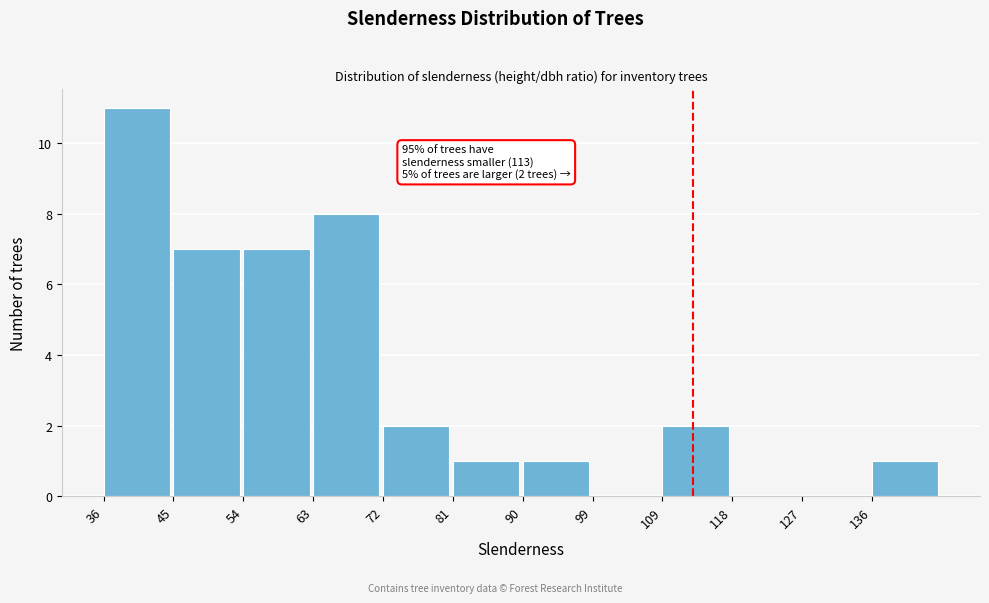

Over which range of the x-axis is the bar tallest?

36 to 45